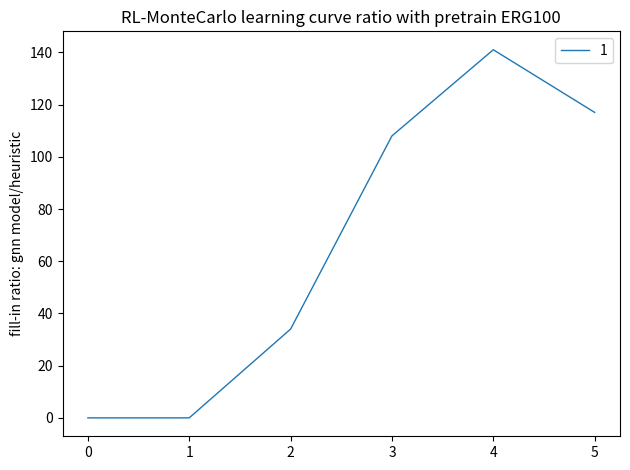

At which category does the chart reach its peak across all series?

4